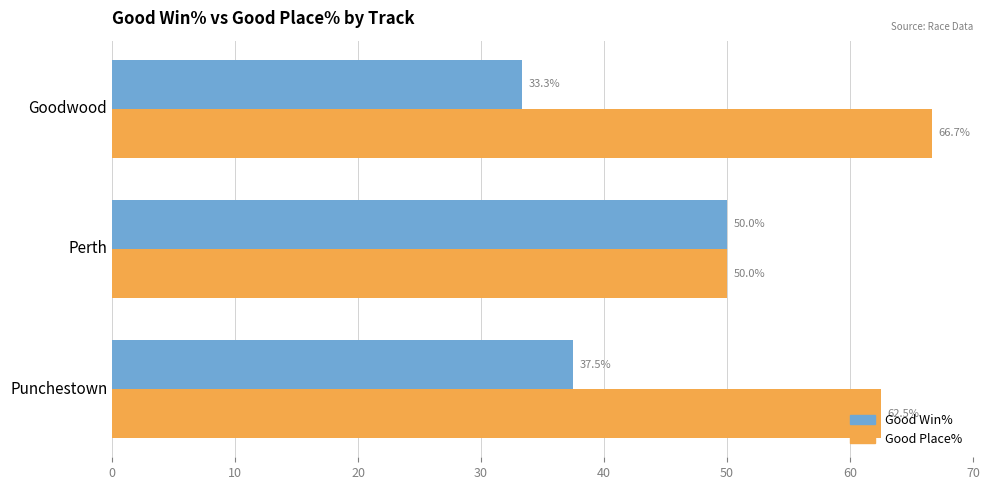

Rank the categories by Good Place% value from lowest to highest.

Perth, Punchestown, Goodwood